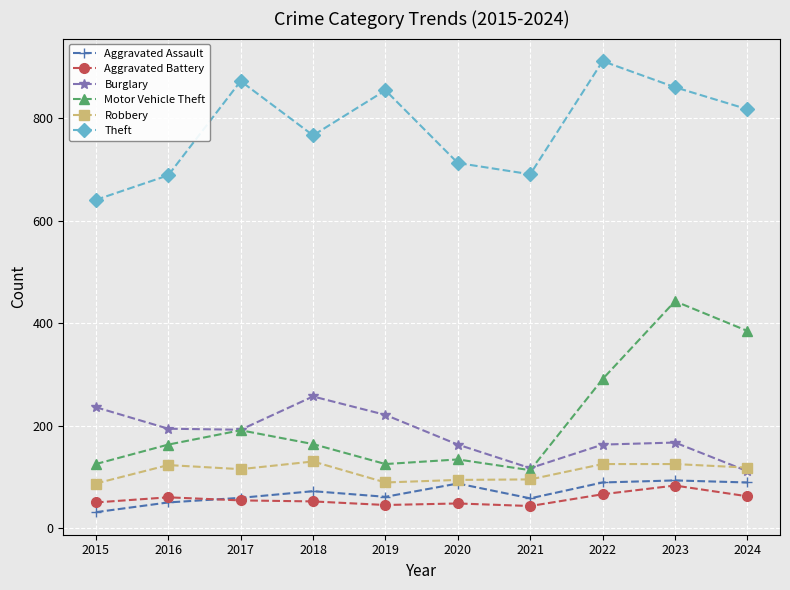

True or false: Motor Vehicle Theft and Aggravated Battery intersect in this chart.

False